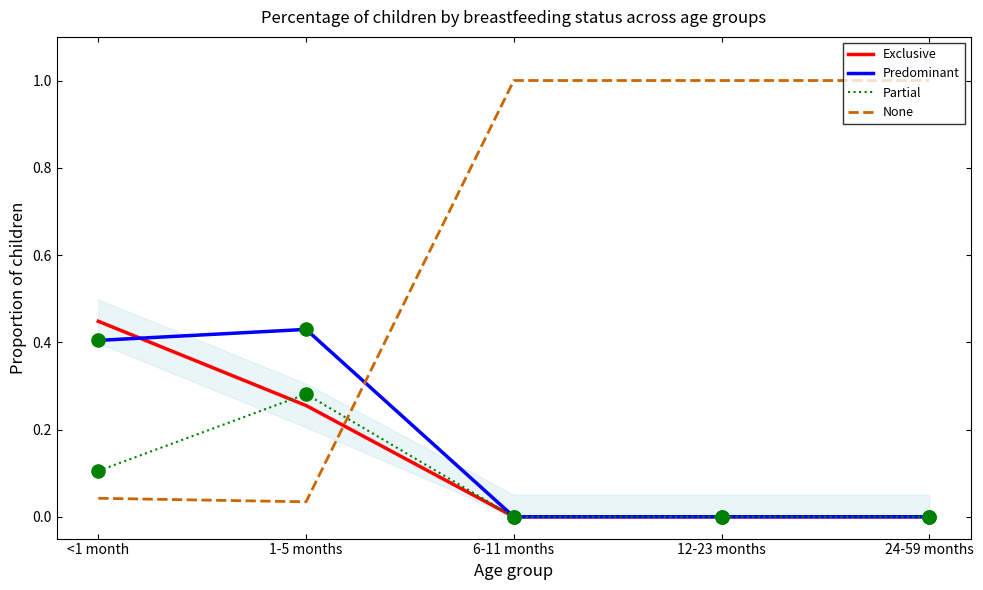

Which series has the largest range (max minus min)?

None